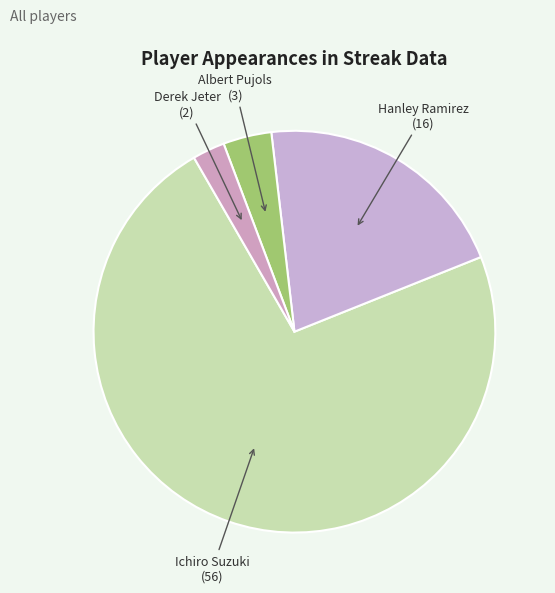

What is the largest slice in the pie chart?

Ichiro Suzuki